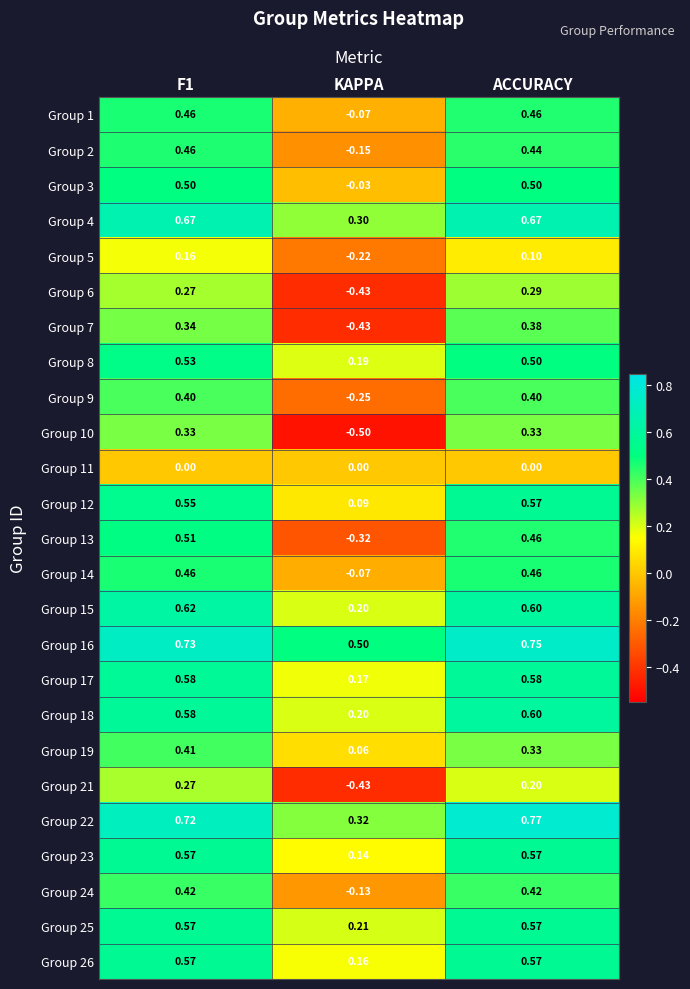

How many positive values does the Group 6 series have?

2